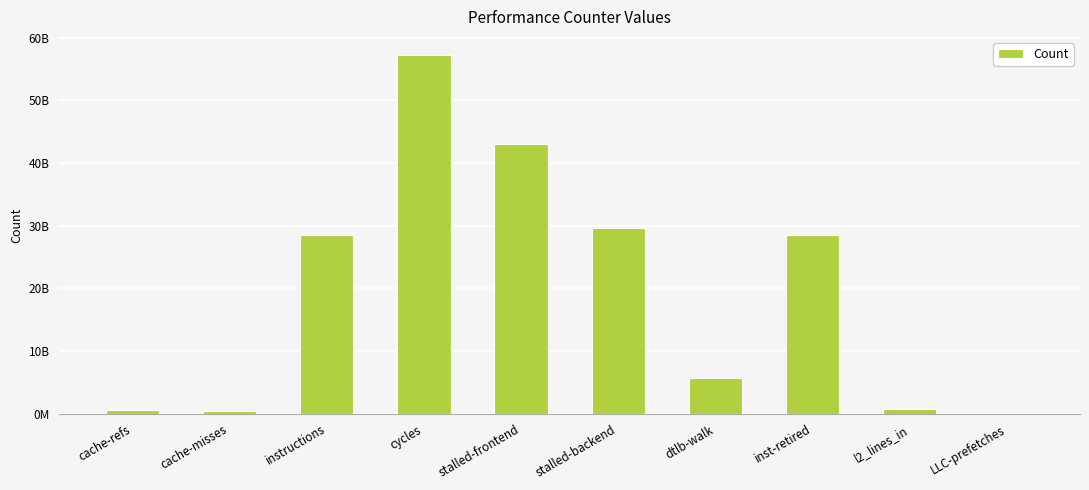

The chart shows a value of 334537216 at cache-refs. True or false?

False